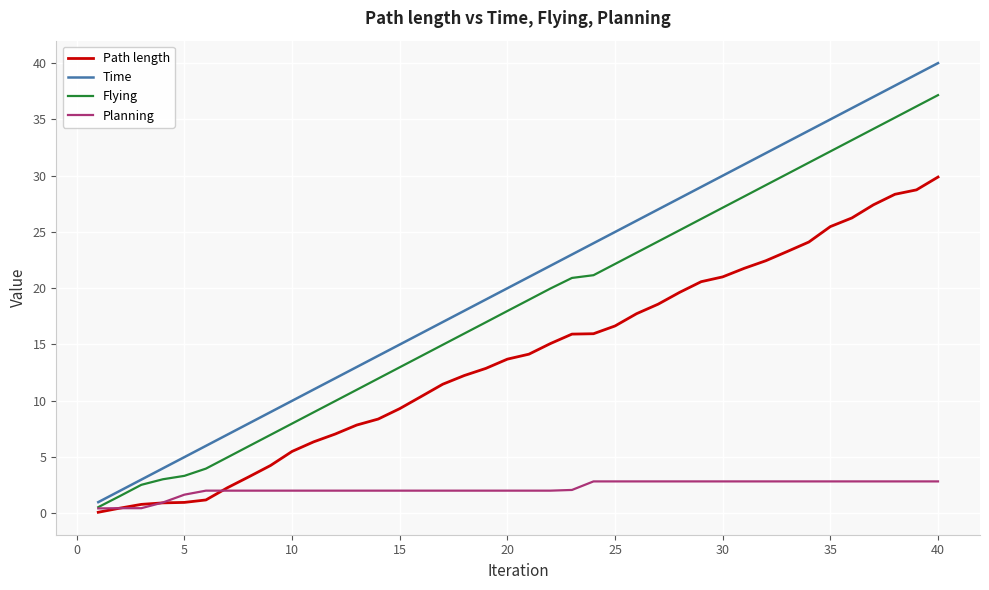

What is the average value of the Planning series?

2.2